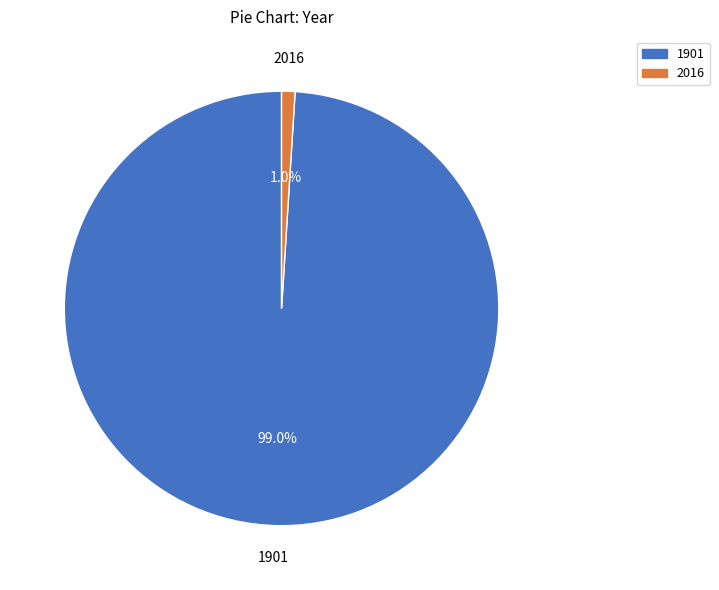

True or false: 1901 accounts for 89% of the total.

False